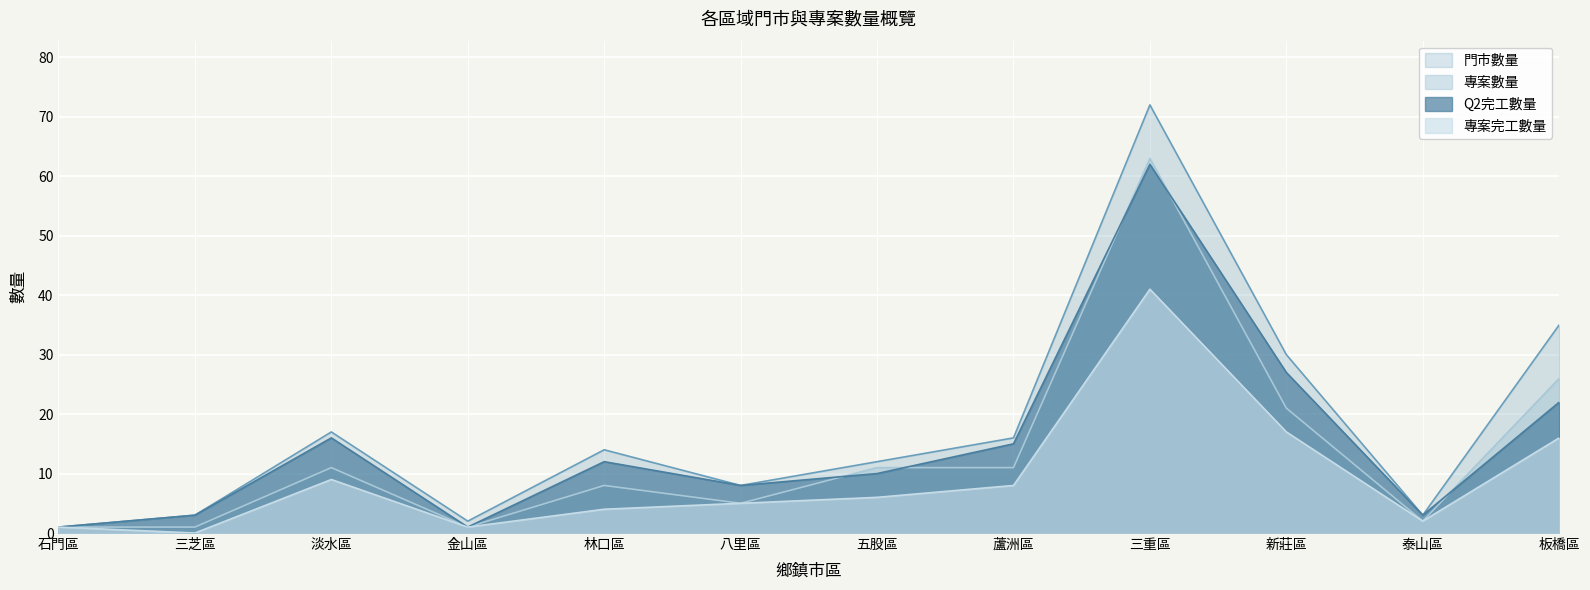

What is the sum of all 門市數量 values?

213